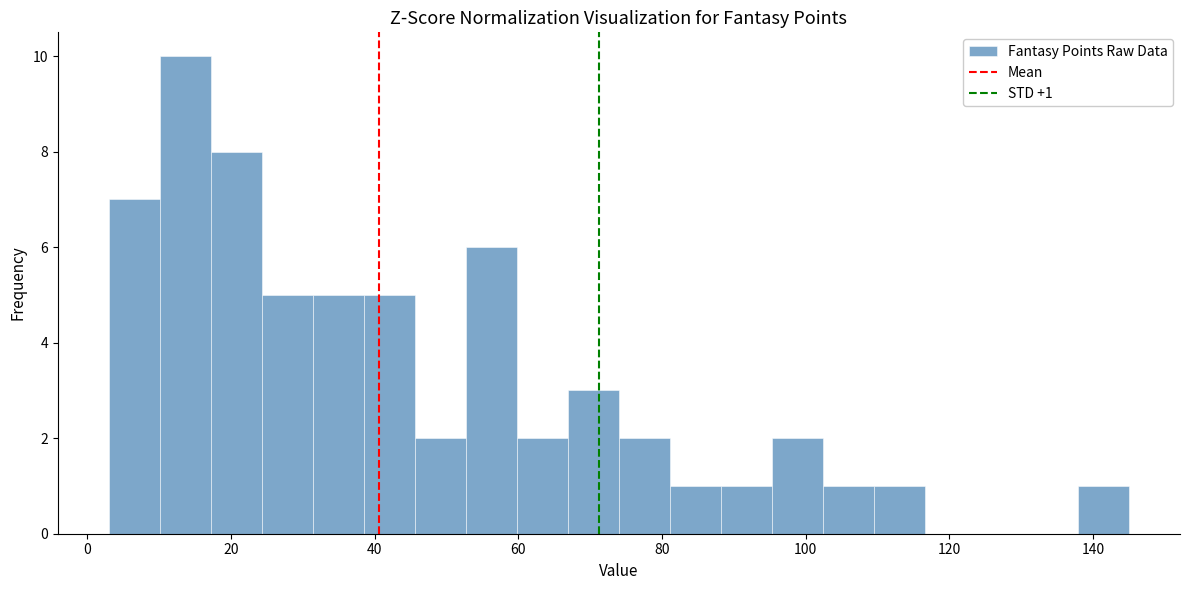

Read against the x-axis, roughly where is the centre of the tallest bar?

14